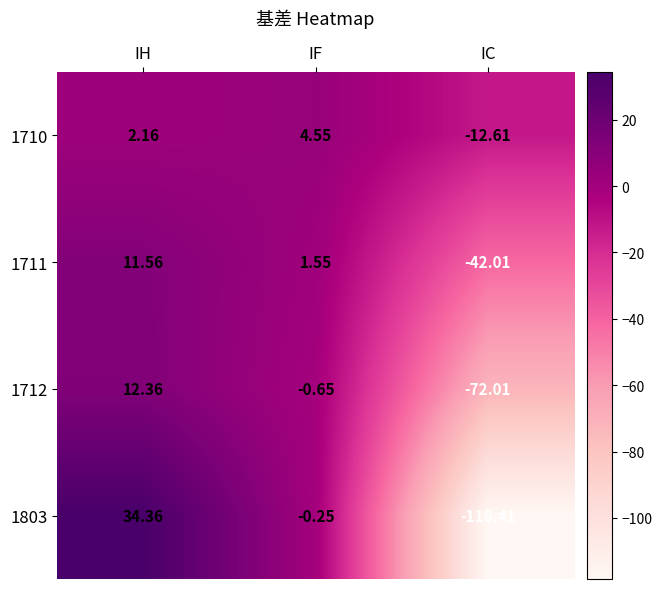

Which label corresponds to the smallest value in the chart?

IC